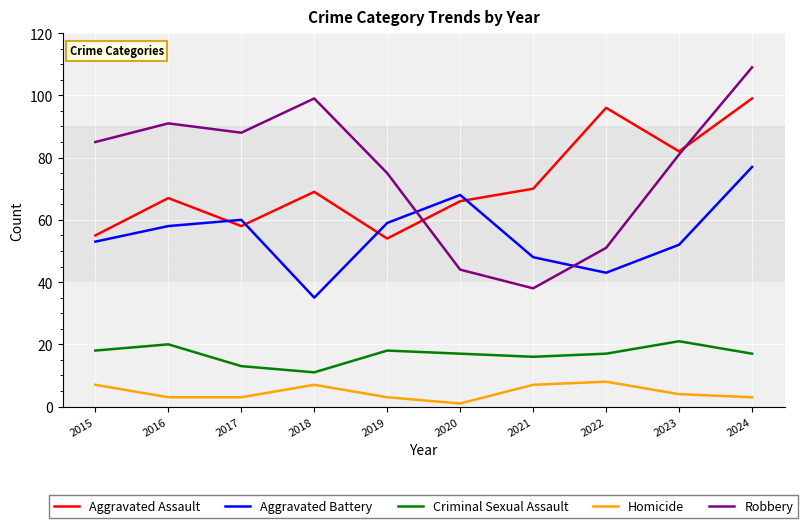

Where do Aggravated Assault and Robbery first cross each other?

2019 and 2020